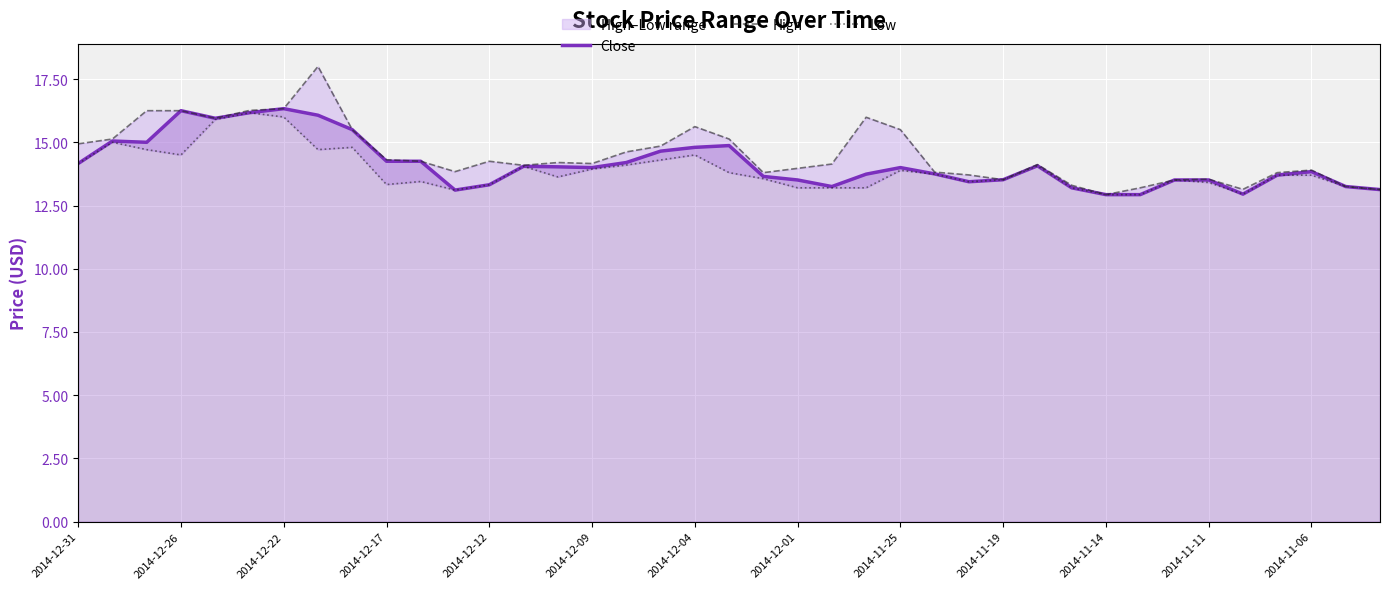

Is it true that Close equals 4.2 at 2014-11-11?

False